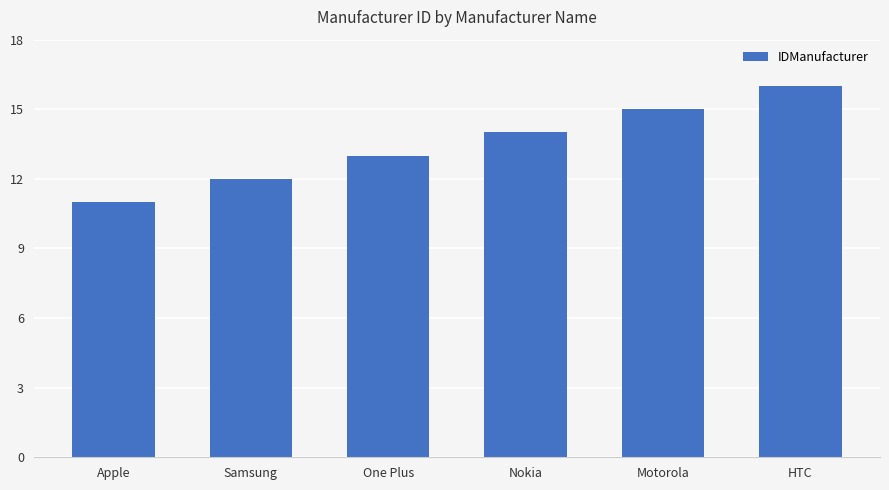

What is the change in value from One Plus to Motorola?

+2